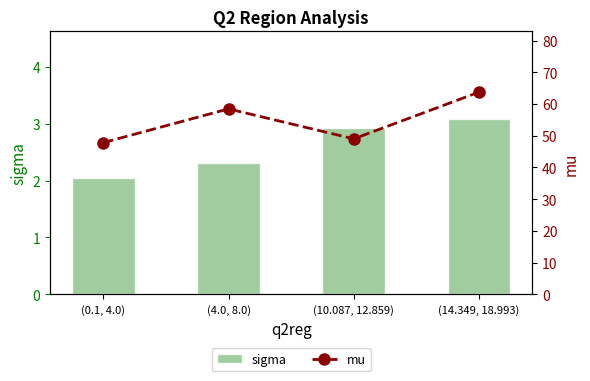

Which category has the highest value in the mu series?

(14.349, 18.993)